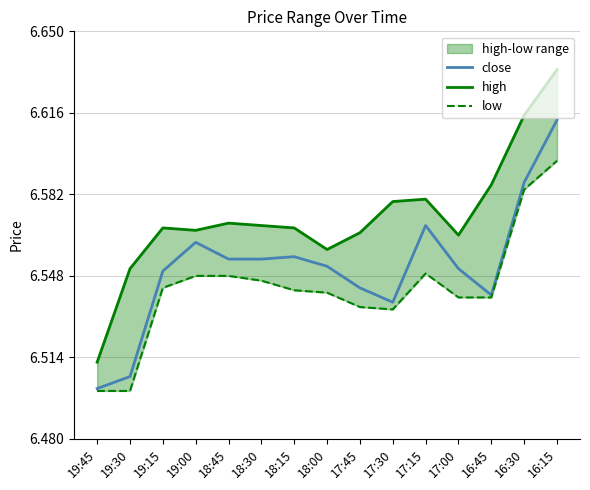

True or false: close and low cross at least once.

False